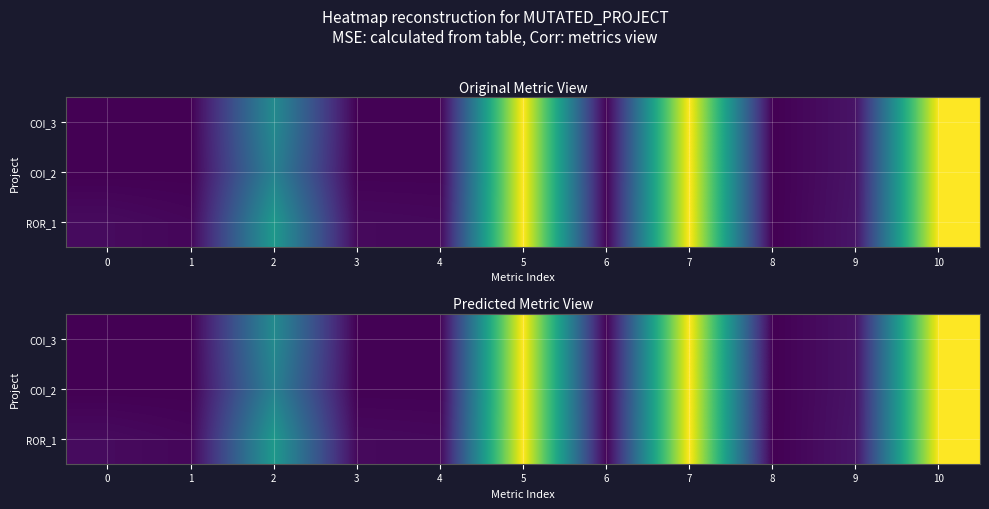

What is the total value across all series at 7?

709.9